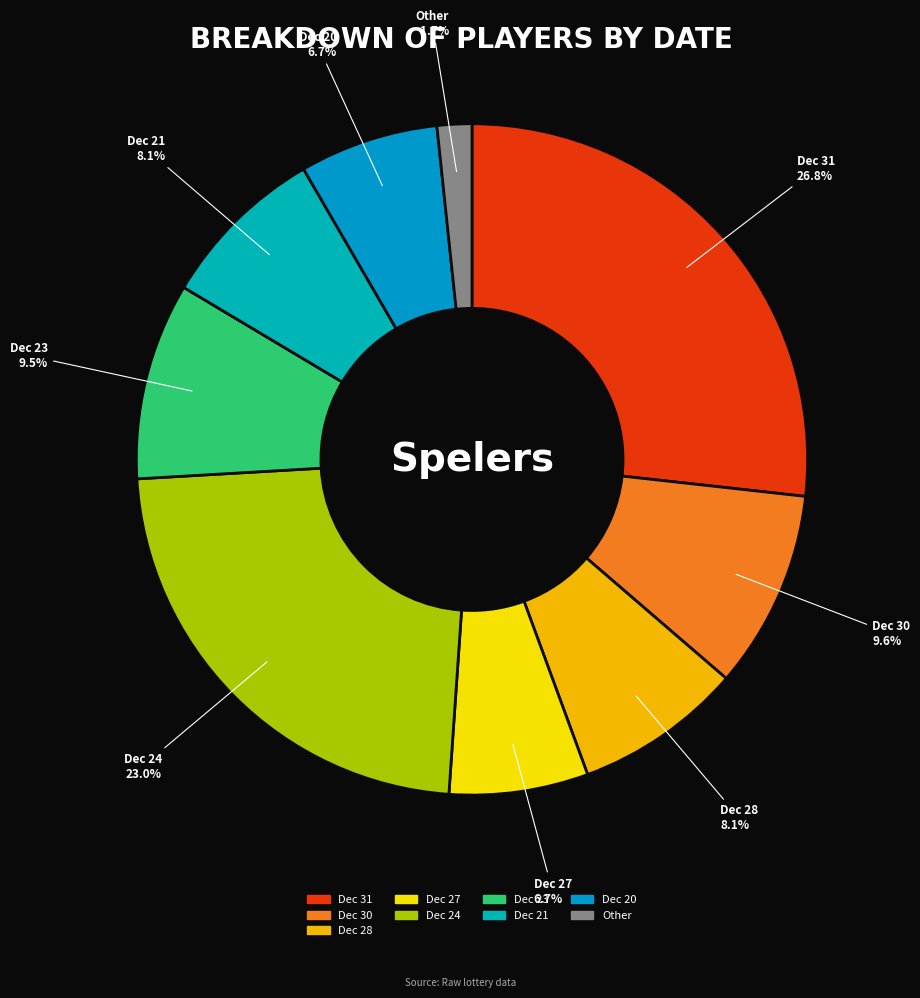

What is the ratio of the value at Dec 31 to the value at Dec 24?

1.2